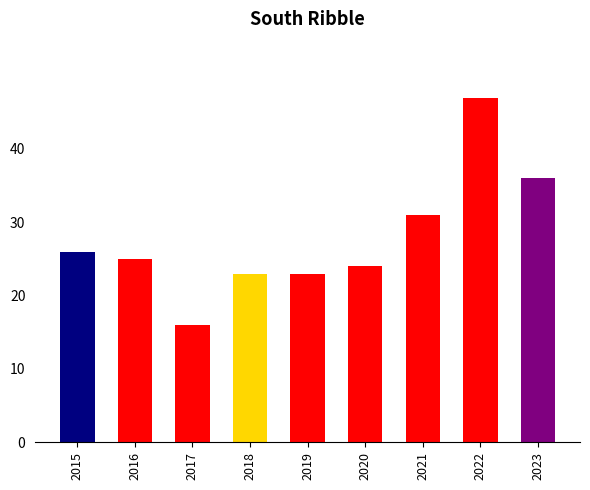

What is the change in value from 2016 to 2017?

-9